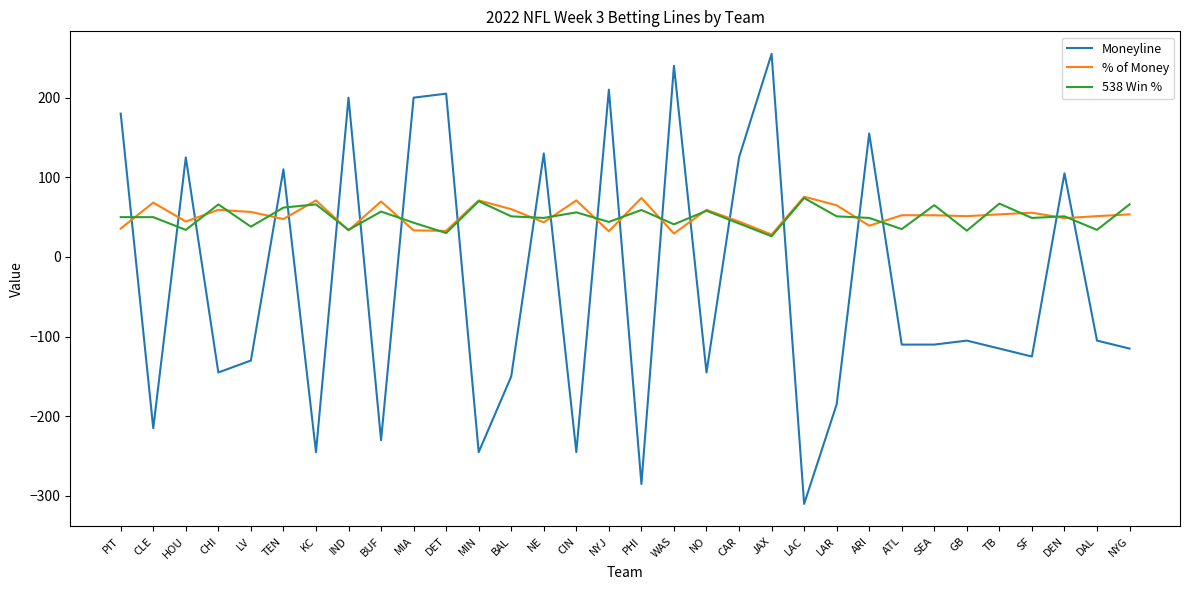

How many categories are shown in the chart?

32